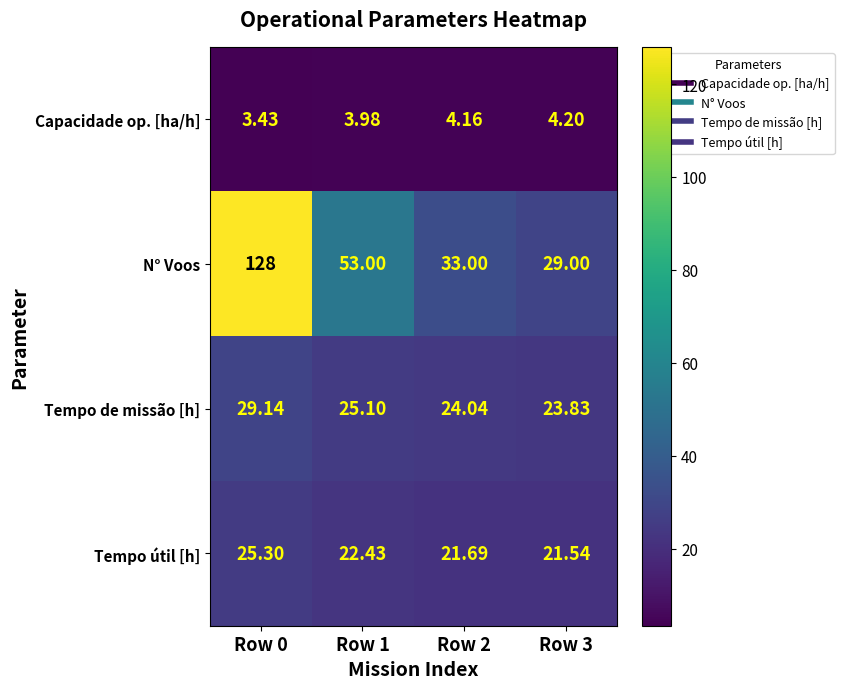

Count the number of categories in the chart.

4